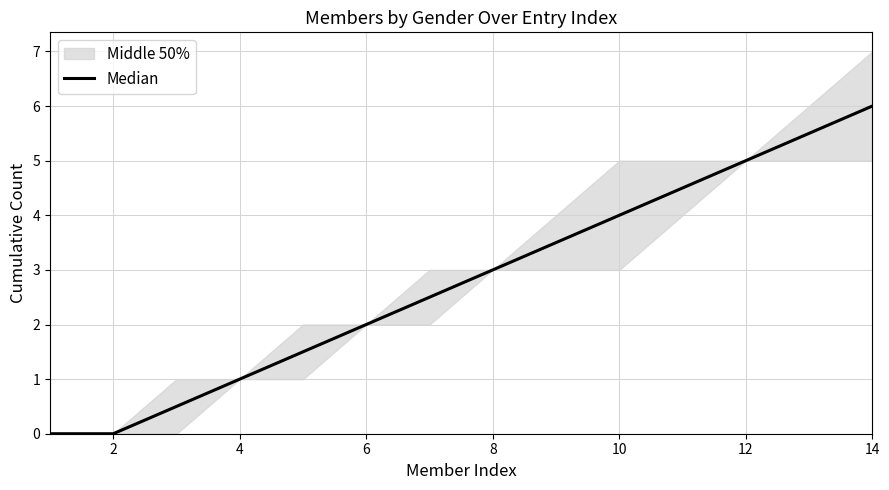

What is the difference between the maximum and minimum values?

6.0